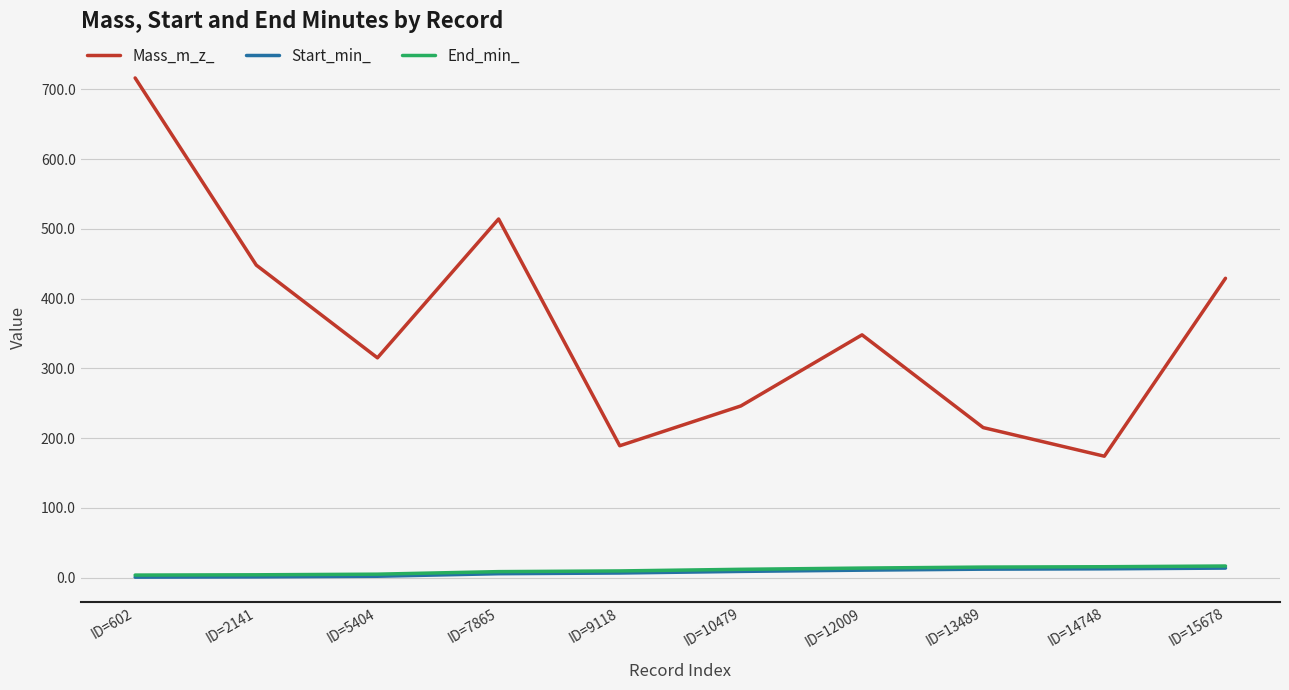

Does the chart display data point markers on the line(s)?

No